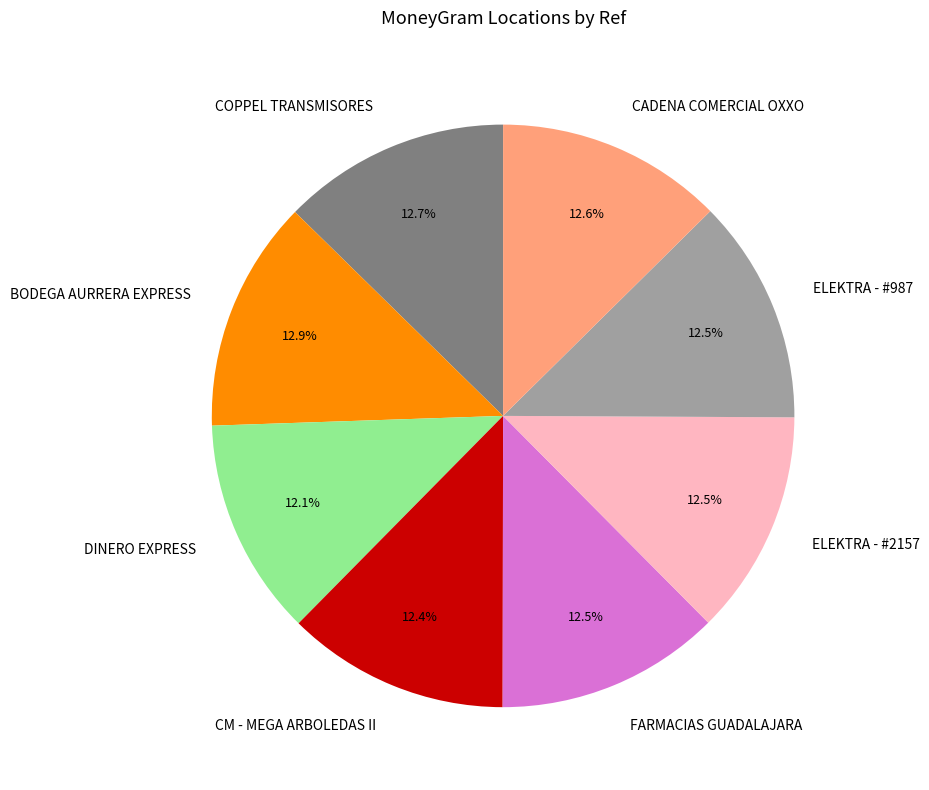

To the nearest percent, what percentage of the pie is CADENA COMERCIAL OXXO?

13%